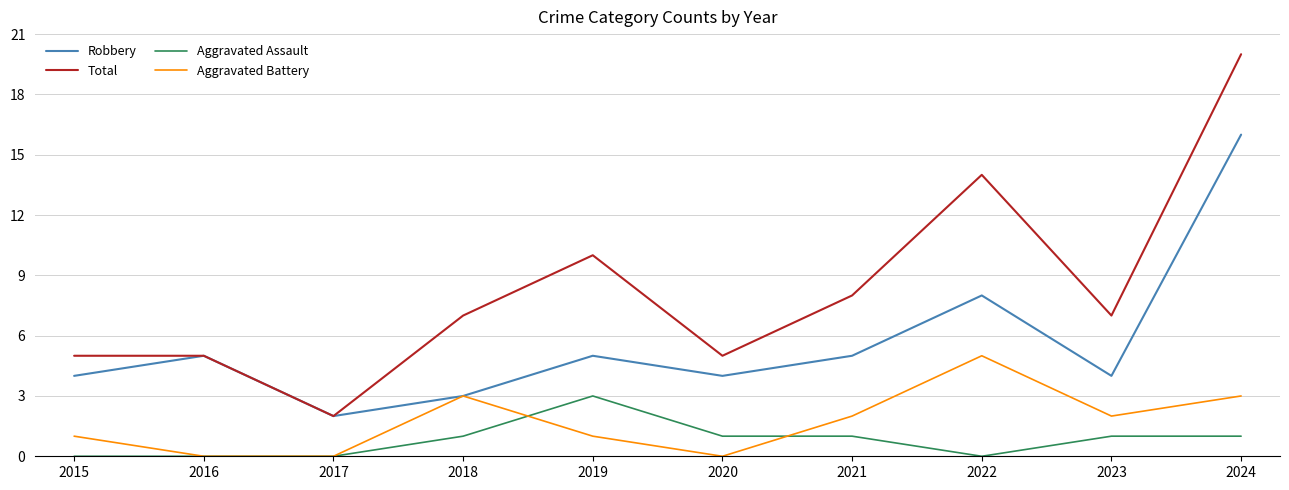

What is the average value of the Aggravated Battery series?

2